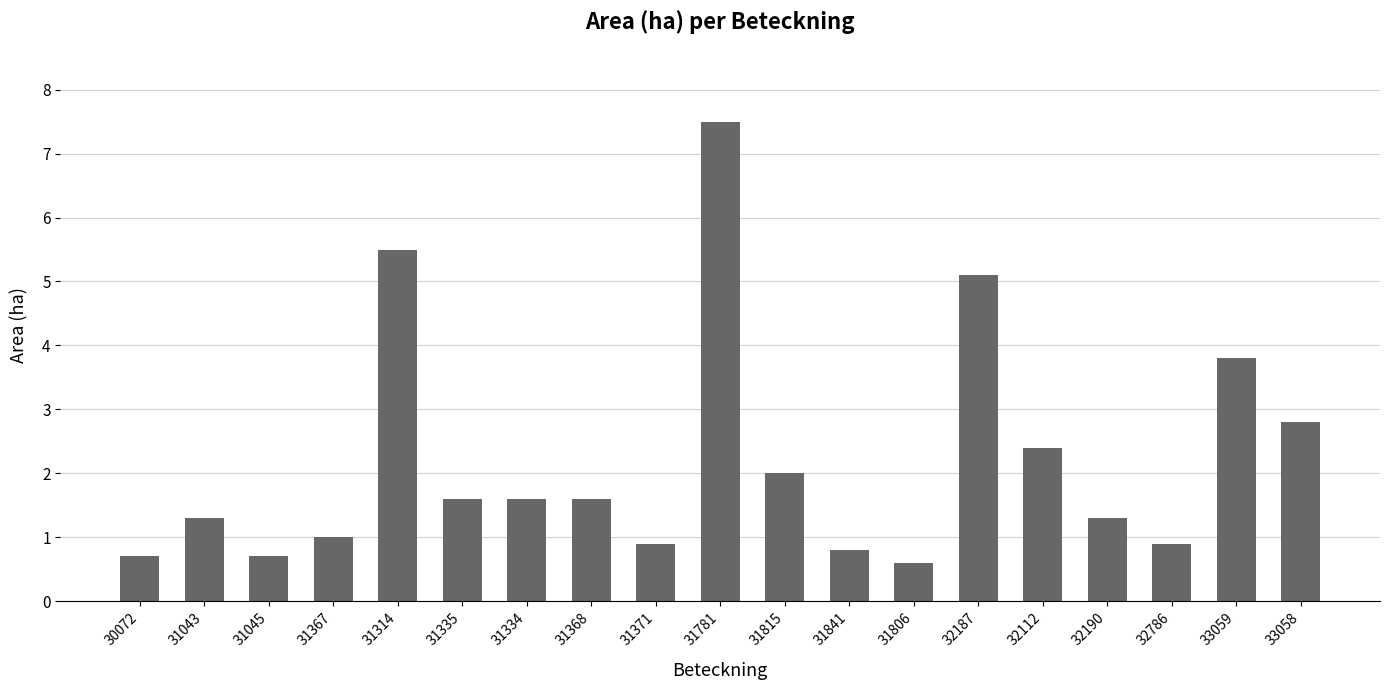

How many distinct data groups are displayed?

1